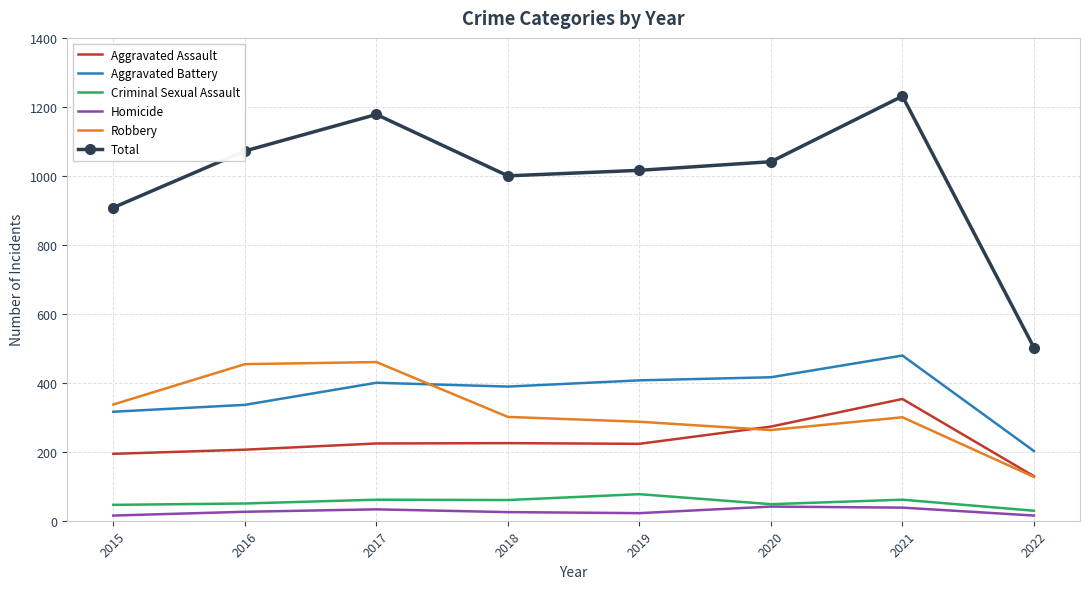

True or false: Homicide and Aggravated Battery intersect in this chart.

False